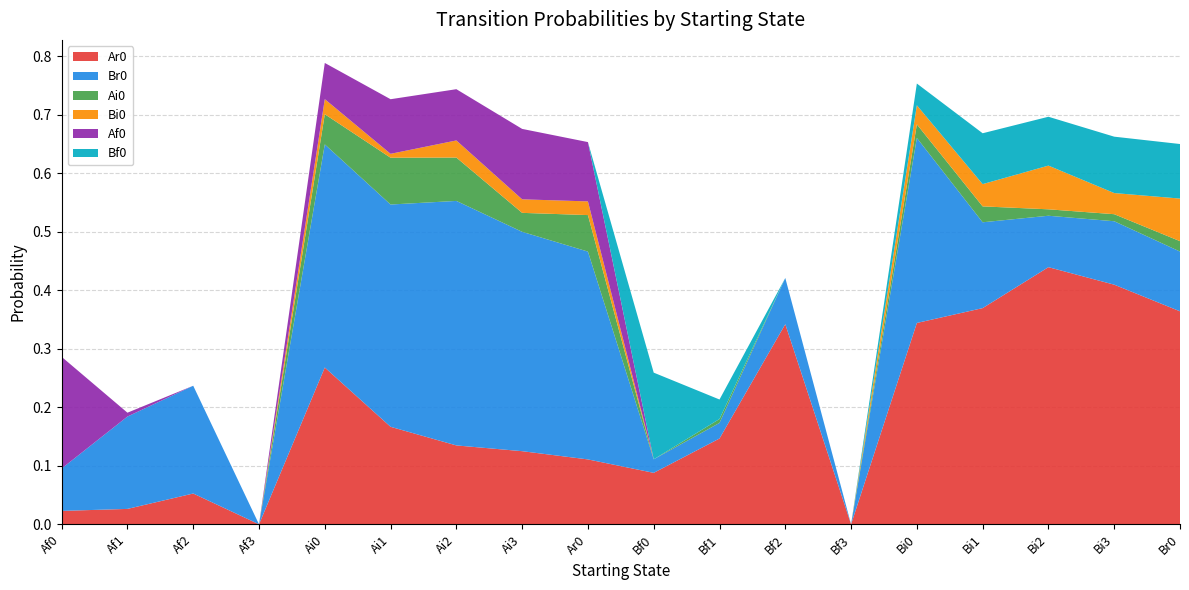

Reading right to left, what are all the values shown in this chart?

Ar0: Br0=0.4	Bi3=0.4	Bi2=0.4	Bi1=0.4	Bi0=0.3	Bf3=0.0	Bf2=0.3	Bf1=0.1	Bf0=0.1	Ar0=0.1	Ai3=0.1	Ai2=0.1	Ai1=0.2	Ai0=0.3	Af3=0.0	Af2=0.1	Af1=0.0	Af0=0.0
Br0: Br0=0.1	Bi3=0.1	Bi2=0.1	Bi1=0.1	Bi0=0.3	Bf3=0.0	Bf2=0.1	Bf1=0.0	Bf0=0.0	Ar0=0.4	Ai3=0.4	Ai2=0.4	Ai1=0.4	Ai0=0.4	Af3=0.0	Af2=0.2	Af1=0.2	Af0=0.1
Ai0: Br0=0.0	Bi3=0.0	Bi2=0.0	Bi1=0.0	Bi0=0.0	Bf3=0.0	Bf2=0.0	Bf1=0.0	Bf0=0.0	Ar0=0.1	Ai3=0.0	Ai2=0.1	Ai1=0.1	Ai0=0.1	Af3=0.0	Af2=0.0	Af1=0.0	Af0=0.0
Bi0: Br0=0.1	Bi3=0.0	Bi2=0.1	Bi1=0.0	Bi0=0.0	Bf3=0.0	Bf2=0.0	Bf1=0.0	Bf0=0.0	Ar0=0.0	Ai3=0.0	Ai2=0.0	Ai1=0.0	Ai0=0.0	Af3=0.0	Af2=0.0	Af1=0.0	Af0=0.0
Af0: Br0=0.0	Bi3=0.0	Bi2=0.0	Bi1=0.0	Bi0=0.0	Bf3=0.0	Bf2=0.0	Bf1=0.0	Bf0=0.0	Ar0=0.1	Ai3=0.1	Ai2=0.1	Ai1=0.1	Ai0=0.1	Af3=0.0	Af2=0.0	Af1=0.0	Af0=0.2
Bf0: Br0=0.1	Bi3=0.1	Bi2=0.1	Bi1=0.1	Bi0=0.0	Bf3=0.0	Bf2=0.0	Bf1=0.0	Bf0=0.1	Ar0=0.0	Ai3=0.0	Ai2=0.0	Ai1=0.0	Ai0=0.0	Af3=0.0	Af2=0.0	Af1=0.0	Af0=0.0